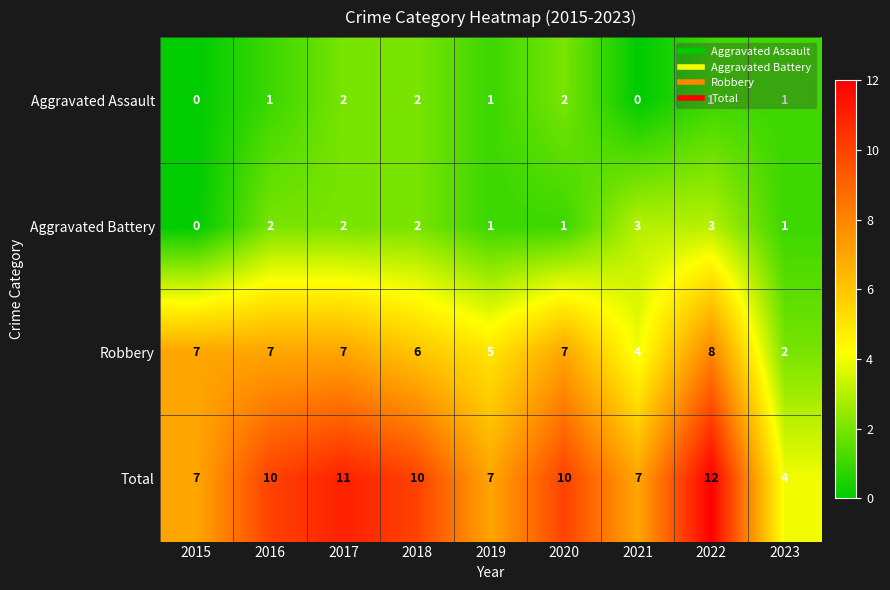

At 2020, list the series in order from largest to smallest.

Total, Robbery, Aggravated Assault, Aggravated Battery